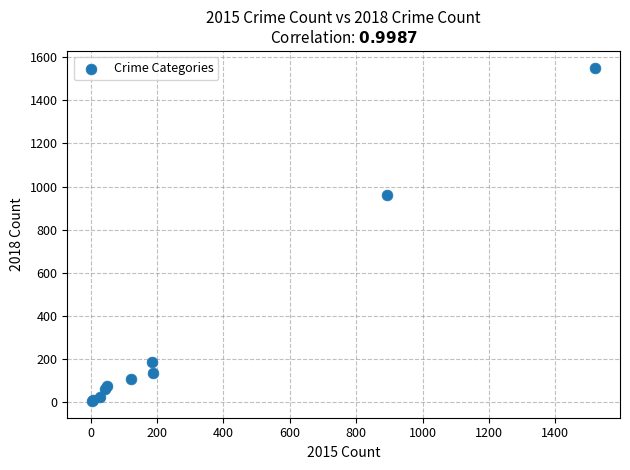

What Y value in the scatter plot is closest to 778?

961